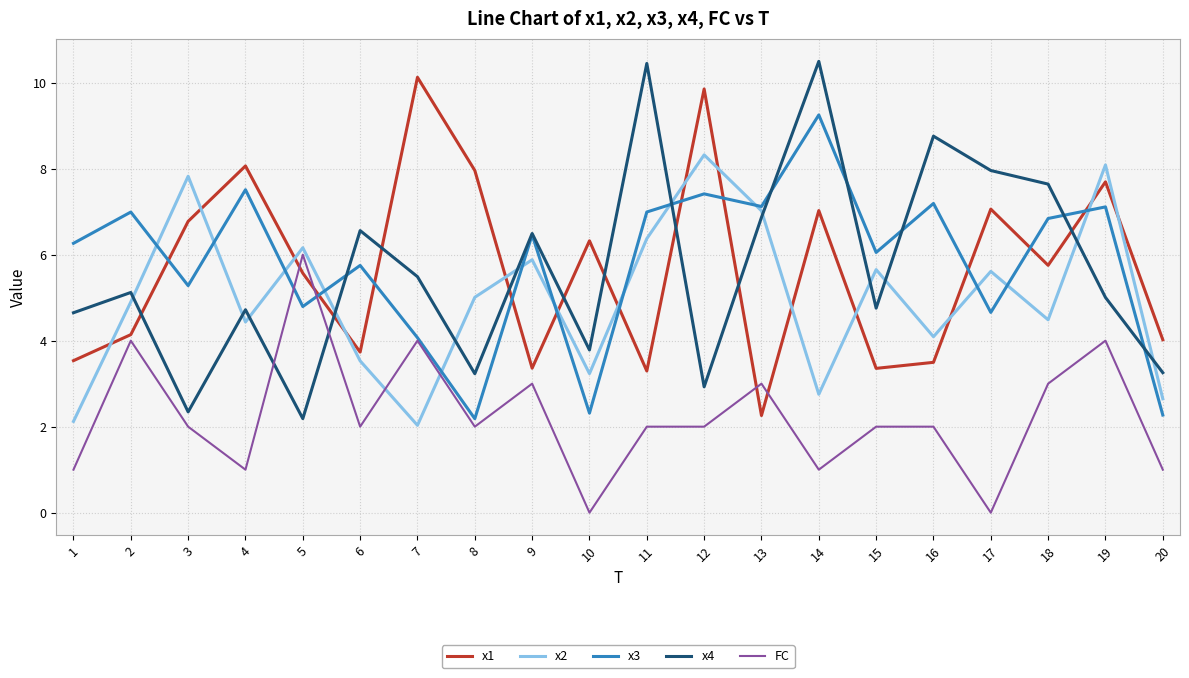

Is it true that x1 equals 4.1 at 2?

True